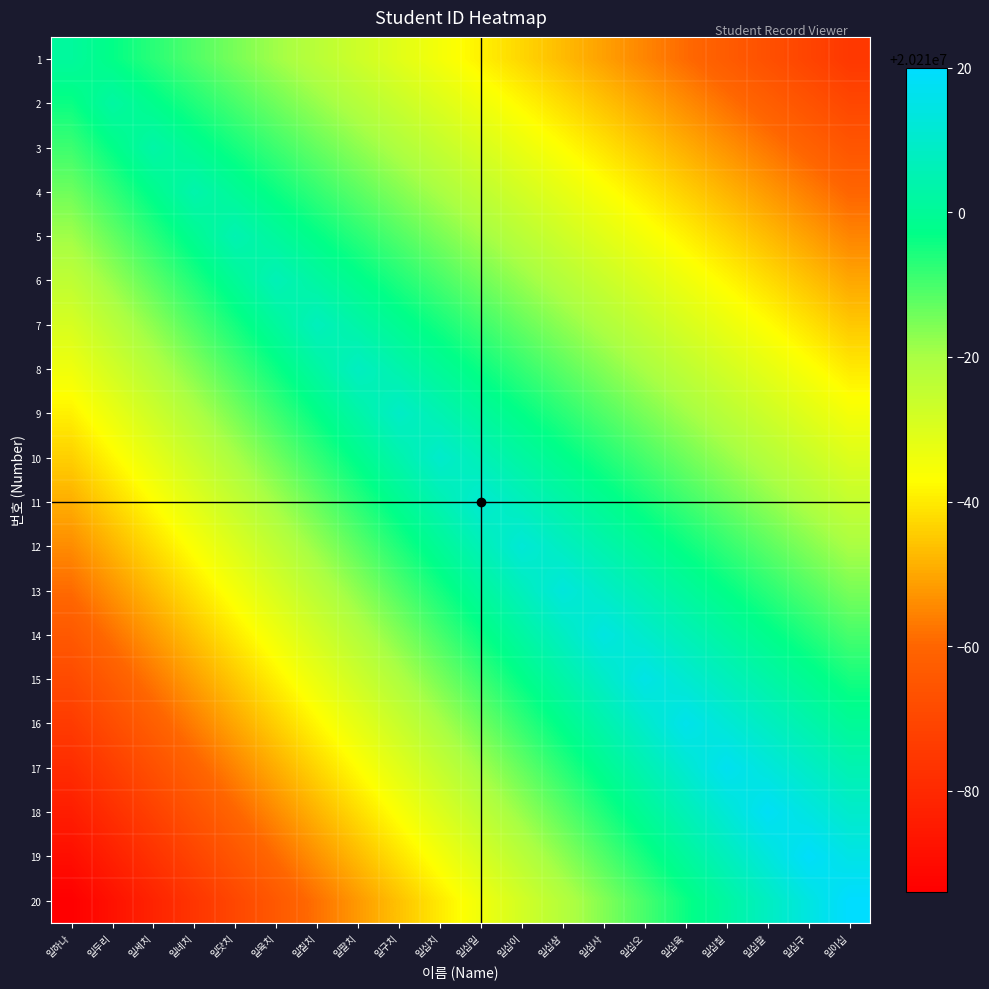

Reading left to right, what are all the values shown in this chart?

1: 일하나=20210001	일두리=20209997	일세치=20209993	일네치=20209989	일닷치=20209985	일육치=20209981	일칠치=20209977	일팔치=20209973	일구치=20209969	일십치=20209965	일십일=20209961	일십이=20209957	일십삼=20209953	일심사=20209949	일십오=20209945	일십육=20209941	일십칠=20209937	일십팔=20209933	일십구=20209929	일이십=20209925
2: 일하나=20209996	일두리=20210002	일세치=20209998	일네치=20209994	일닷치=20209990	일육치=20209986	일칠치=20209982	일팔치=20209978	일구치=20209974	일십치=20209970	일십일=20209966	일십이=20209962	일십삼=20209958	일심사=20209954	일십오=20209950	일십육=20209946	일십칠=20209942	일십팔=20209938	일십구=20209934	일이십=20209930
3: 일하나=20209991	일두리=20209997	일세치=20210003	일네치=20209999	일닷치=20209995	일육치=20209991	일칠치=20209987	일팔치=20209983	일구치=20209979	일십치=20209975	일십일=20209971	일십이=20209967	일십삼=20209963	일심사=20209959	일십오=20209955	일십육=20209951	일십칠=20209947	일십팔=20209943	일십구=20209939	일이십=20209935
4: 일하나=20209986	일두리=20209992	일세치=20209998	일네치=20210004	일닷치=20210000	일육치=20209996	일칠치=20209992	일팔치=20209988	일구치=20209984	일십치=20209980	일십일=20209976	일십이=20209972	일십삼=20209968	일심사=20209964	일십오=20209960	일십육=20209956	일십칠=20209952	일십팔=20209948	일십구=20209944	일이십=20209940
5: 일하나=20209981	일두리=20209987	일세치=20209993	일네치=20209999	일닷치=20210005	일육치=20210001	일칠치=20209997	일팔치=20209993	일구치=20209989	일십치=20209985	일십일=20209981	일십이=20209977	일십삼=20209973	일심사=20209969	일십오=20209965	일십육=20209961	일십칠=20209957	일십팔=20209953	일십구=20209949	일이십=20209945
6: 일하나=20209976	일두리=20209982	일세치=20209988	일네치=20209994	일닷치=20210000	일육치=20210006	일칠치=20210002	일팔치=20209998	일구치=20209994	일십치=20209990	일십일=20209986	일십이=20209982	일십삼=20209978	일심사=20209974	일십오=20209970	일십육=20209966	일십칠=20209962	일십팔=20209958	일십구=20209954	일이십=20209950
7: 일하나=20209971	일두리=20209977	일세치=20209983	일네치=20209989	일닷치=20209995	일육치=20210001	일칠치=20210007	일팔치=20210003	일구치=20209999	일십치=20209995	일십일=20209991	일십이=20209987	일십삼=20209983	일심사=20209979	일십오=20209975	일십육=20209971	일십칠=20209967	일십팔=20209963	일십구=20209959	일이십=20209955
8: 일하나=20209966	일두리=20209972	일세치=20209978	일네치=20209984	일닷치=20209990	일육치=20209996	일칠치=20210002	일팔치=20210008	일구치=20210004	일십치=20210000	일십일=20209996	일십이=20209992	일십삼=20209988	일심사=20209984	일십오=20209980	일십육=20209976	일십칠=20209972	일십팔=20209968	일십구=20209964	일이십=20209960
9: 일하나=20209961	일두리=20209967	일세치=20209973	일네치=20209979	일닷치=20209985	일육치=20209991	일칠치=20209997	일팔치=20210003	일구치=20210009	일십치=20210005	일십일=20210001	일십이=20209997	일십삼=20209993	일심사=20209989	일십오=20209985	일십육=20209981	일십칠=20209977	일십팔=20209973	일십구=20209969	일이십=20209965
10: 일하나=20209956	일두리=20209962	일세치=20209968	일네치=20209974	일닷치=20209980	일육치=20209986	일칠치=20209992	일팔치=20209998	일구치=20210004	일십치=20210010	일십일=20210006	일십이=20210002	일십삼=20209998	일심사=20209994	일십오=20209990	일십육=20209986	일십칠=20209982	일십팔=20209978	일십구=20209974	일이십=20209970
11: 일하나=20209951	일두리=20209957	일세치=20209963	일네치=20209969	일닷치=20209975	일육치=20209981	일칠치=20209987	일팔치=20209993	일구치=20209999	일십치=20210005	일십일=20210011	일십이=20210007	일십삼=20210003	일심사=20209999	일십오=20209995	일십육=20209991	일십칠=20209987	일십팔=20209983	일십구=20209979	일이십=20209975
12: 일하나=20209946	일두리=20209952	일세치=20209958	일네치=20209964	일닷치=20209970	일육치=20209976	일칠치=20209982	일팔치=20209988	일구치=20209994	일십치=20210000	일십일=20210006	일십이=20210012	일십삼=20210008	일심사=20210004	일십오=20210000	일십육=20209996	일십칠=20209992	일십팔=20209988	일십구=20209984	일이십=20209980
13: 일하나=20209941	일두리=20209947	일세치=20209953	일네치=20209959	일닷치=20209965	일육치=20209971	일칠치=20209977	일팔치=20209983	일구치=20209989	일십치=20209995	일십일=20210001	일십이=20210007	일십삼=20210013	일심사=20210009	일십오=20210005	일십육=20210001	일십칠=20209997	일십팔=20209993	일십구=20209989	일이십=20209985
14: 일하나=20209936	일두리=20209942	일세치=20209948	일네치=20209954	일닷치=20209960	일육치=20209966	일칠치=20209972	일팔치=20209978	일구치=20209984	일십치=20209990	일십일=20209996	일십이=20210002	일십삼=20210008	일심사=20210014	일십오=20210010	일십육=20210006	일십칠=20210002	일십팔=20209998	일십구=20209994	일이십=20209990
15: 일하나=20209931	일두리=20209937	일세치=20209943	일네치=20209949	일닷치=20209955	일육치=20209961	일칠치=20209967	일팔치=20209973	일구치=20209979	일십치=20209985	일십일=20209991	일십이=20209997	일십삼=20210003	일심사=20210009	일십오=20210015	일십육=20210011	일십칠=20210007	일십팔=20210003	일십구=20209999	일이십=20209995
16: 일하나=20209926	일두리=20209932	일세치=20209938	일네치=20209944	일닷치=20209950	일육치=20209956	일칠치=20209962	일팔치=20209968	일구치=20209974	일십치=20209980	일십일=20209986	일십이=20209992	일십삼=20209998	일심사=20210004	일십오=20210010	일십육=20210016	일십칠=20210012	일십팔=20210008	일십구=20210004	일이십=20210000
17: 일하나=20209921	일두리=20209927	일세치=20209933	일네치=20209939	일닷치=20209945	일육치=20209951	일칠치=20209957	일팔치=20209963	일구치=20209969	일십치=20209975	일십일=20209981	일십이=20209987	일십삼=20209993	일심사=20209999	일십오=20210005	일십육=20210011	일십칠=20210017	일십팔=20210013	일십구=20210009	일이십=20210005
18: 일하나=20209916	일두리=20209922	일세치=20209928	일네치=20209934	일닷치=20209940	일육치=20209946	일칠치=20209952	일팔치=20209958	일구치=20209964	일십치=20209970	일십일=20209976	일십이=20209982	일십삼=20209988	일심사=20209994	일십오=20210000	일십육=20210006	일십칠=20210012	일십팔=20210018	일십구=20210014	일이십=20210010
19: 일하나=20209911	일두리=20209917	일세치=20209923	일네치=20209929	일닷치=20209935	일육치=20209941	일칠치=20209947	일팔치=20209953	일구치=20209959	일십치=20209965	일십일=20209971	일십이=20209977	일십삼=20209983	일심사=20209989	일십오=20209995	일십육=20210001	일십칠=20210007	일십팔=20210013	일십구=20210019	일이십=20210015
20: 일하나=20209906	일두리=20209912	일세치=20209918	일네치=20209924	일닷치=20209930	일육치=20209936	일칠치=20209942	일팔치=20209948	일구치=20209954	일십치=20209960	일십일=20209966	일십이=20209972	일십삼=20209978	일심사=20209984	일십오=20209990	일십육=20209996	일십칠=20210002	일십팔=20210008	일십구=20210014	일이십=20210020